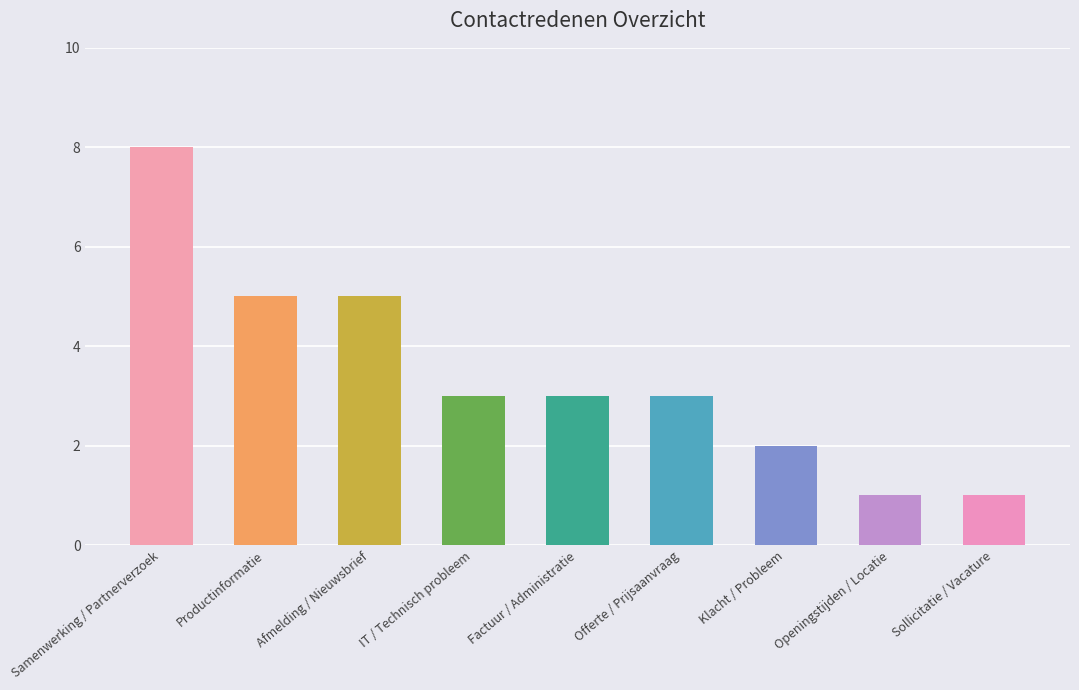

What is the average value?

3